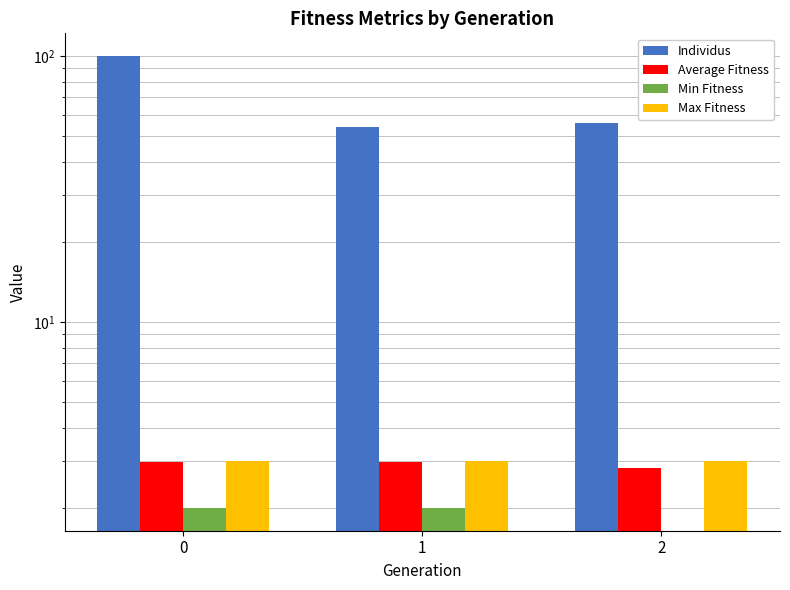

True or false: Individus has a value of 56.0 at 2.

True